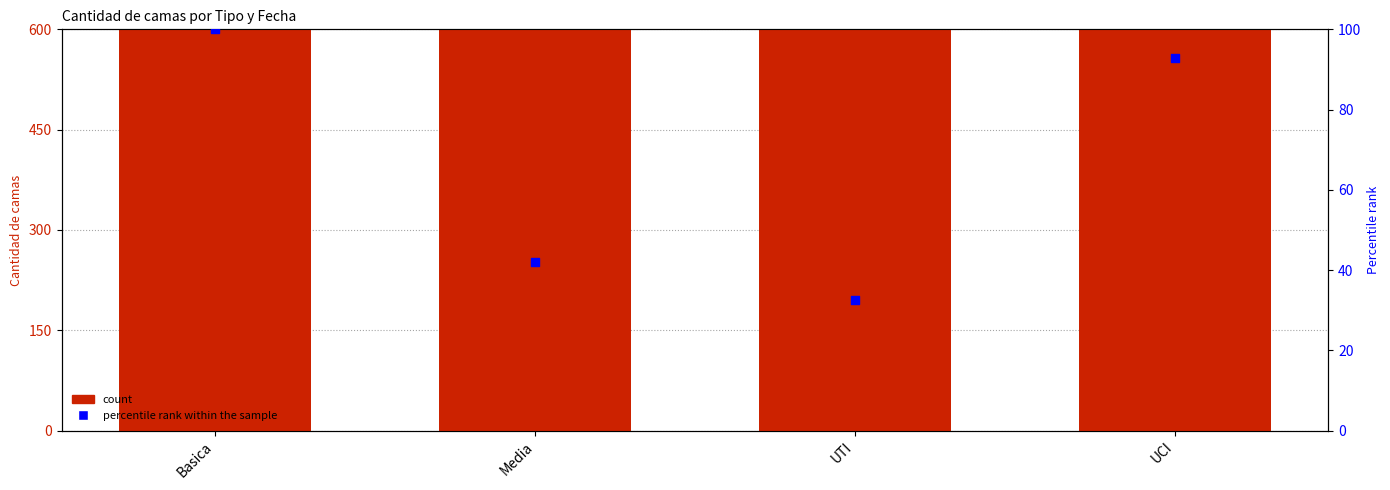

What is the total value across all series at Media?

1837.1